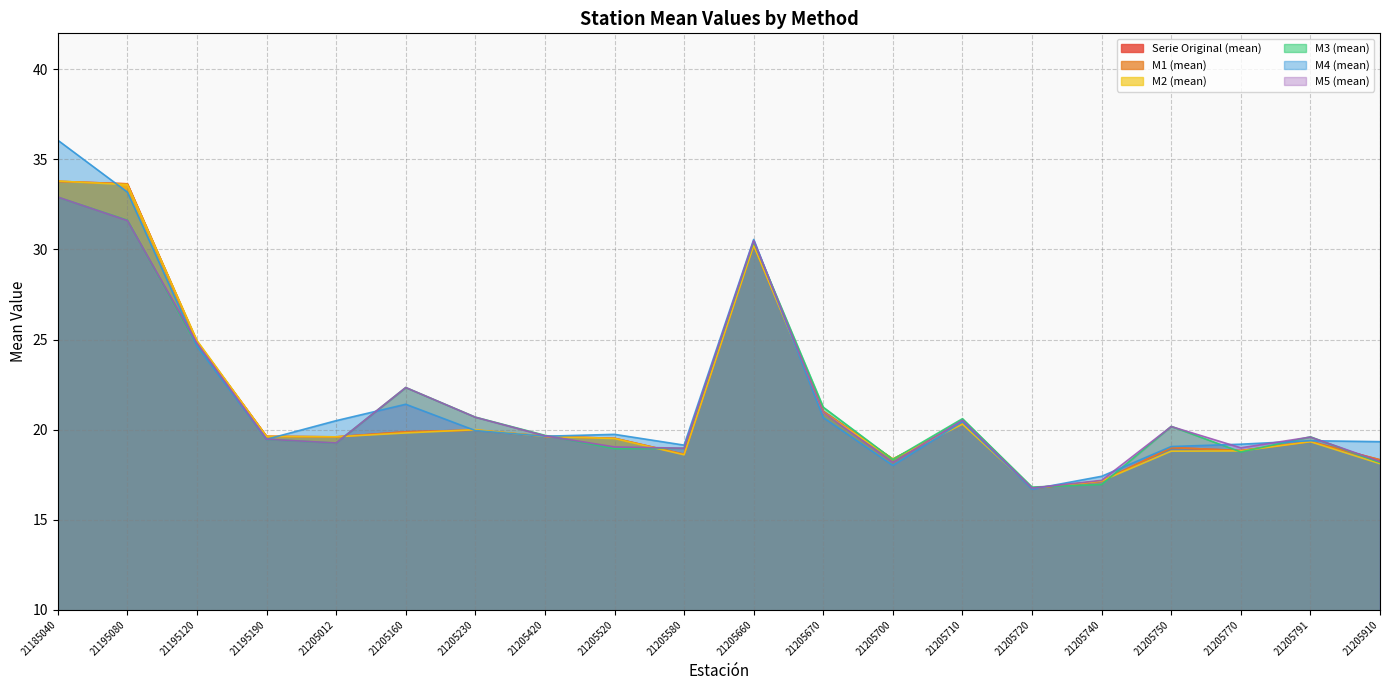

Reading left to right, list all the values displayed in this chart.

Serie Original (mean): 21185040=33.8	21195080=33.6	21195120=24.9	21195190=19.6	21205012=19.6	21205160=19.9	21205230=20.0	21205420=19.6	21205520=19.5	21205580=18.6	21205660=30.2	21205670=21.0	21205700=18.4	21205710=20.3	21205720=16.7	21205740=17.1	21205750=19.0	21205770=18.8	21205791=19.3	21205910=18.3
M1 (mean): 21185040=33.8	21195080=33.6	21195120=24.9	21195190=19.6	21205012=19.6	21205160=19.9	21205230=20.0	21205420=19.6	21205520=19.5	21205580=18.6	21205660=30.2	21205670=21.0	21205700=18.4	21205710=20.3	21205720=16.7	21205740=17.1	21205750=19.0	21205770=18.8	21205791=19.3	21205910=18.3
M2 (mean): 21185040=33.8	21195080=33.6	21195120=24.9	21195190=19.6	21205012=19.6	21205160=19.8	21205230=20.0	21205420=19.6	21205520=19.5	21205580=18.6	21205660=30.2	21205670=20.9	21205700=18.4	21205710=20.3	21205720=16.8	21205740=17.2	21205750=18.8	21205770=18.8	21205791=19.3	21205910=18.1
M3 (mean): 21185040=32.9	21195080=31.6	21195120=24.7	21195190=19.5	21205012=19.3	21205160=22.3	21205230=20.7	21205420=19.7	21205520=18.9	21205580=19.0	21205660=30.4	21205670=21.2	21205700=18.3	21205710=20.6	21205720=16.8	21205740=17.0	21205750=20.2	21205770=18.8	21205791=19.6	21205910=18.2
M4 (mean): 21185040=36.1	21195080=33.2	21195120=24.6	21195190=19.5	21205012=20.5	21205160=21.4	21205230=19.9	21205420=19.6	21205520=19.7	21205580=19.1	21205660=30.6	21205670=20.7	21205700=18.0	21205710=20.4	21205720=16.7	21205740=17.4	21205750=19.1	21205770=19.2	21205791=19.4	21205910=19.3
M5 (mean): 21185040=32.9	21195080=31.6	21195120=24.8	21195190=19.5	21205012=19.3	21205160=22.3	21205230=20.7	21205420=19.7	21205520=19.0	21205580=19.0	21205660=30.5	21205670=21.0	21205700=18.2	21205710=20.5	21205720=16.8	21205740=17.2	21205750=20.2	21205770=19.0	21205791=19.6	21205910=18.2